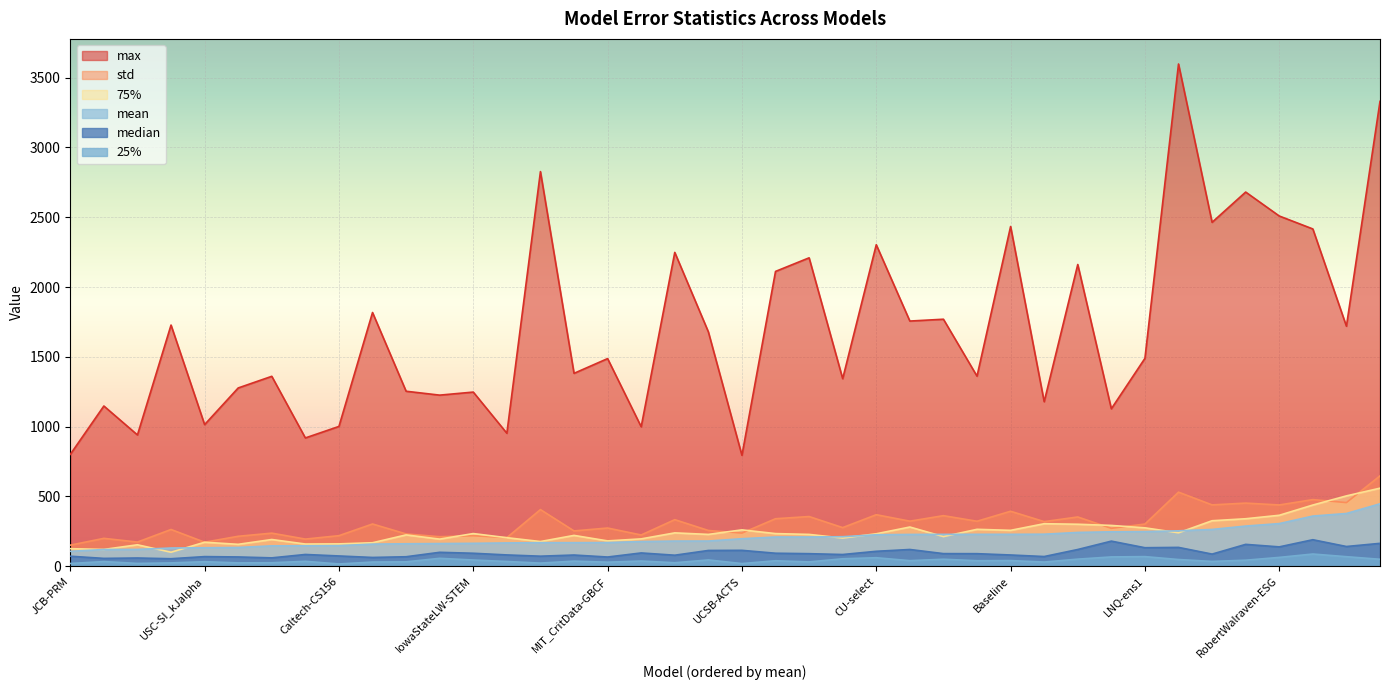

How many lines are shown in the chart?

6